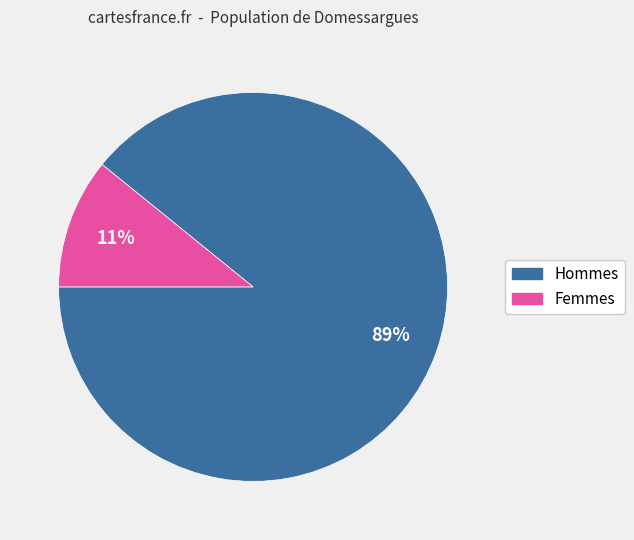

How many slices are in this pie chart?

2